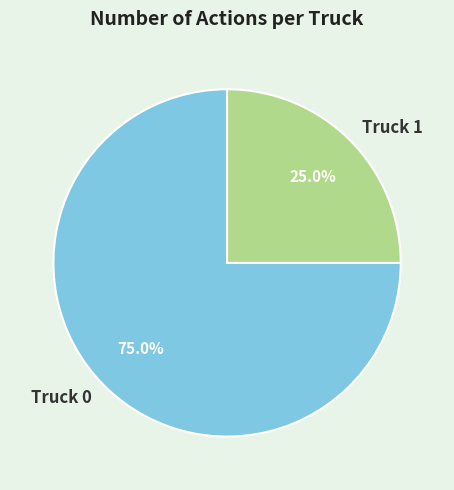

Count the number of slices in the pie.

2